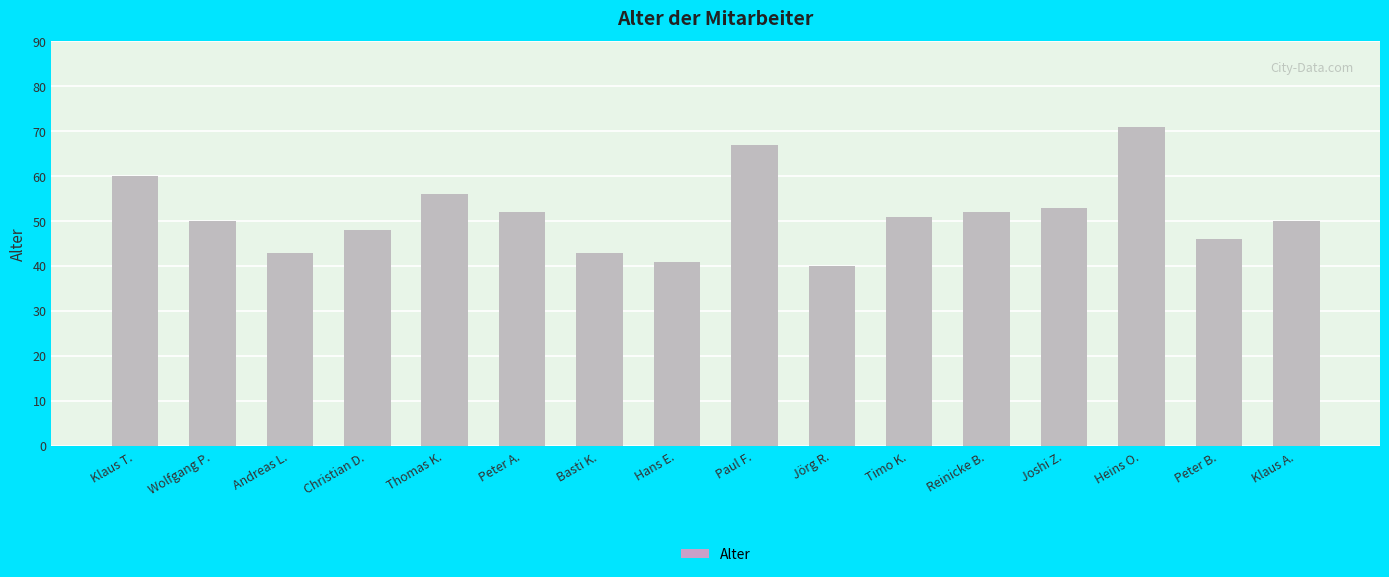

Which label corresponds to the smallest value in the chart?

Jörg R.